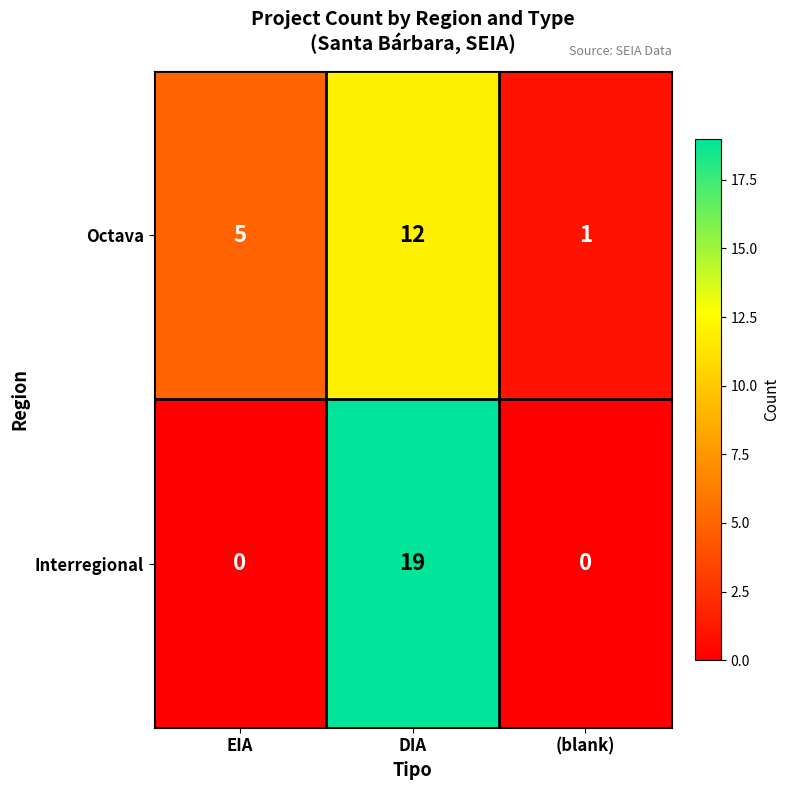

Which series has the largest range (max minus min)?

Interregional